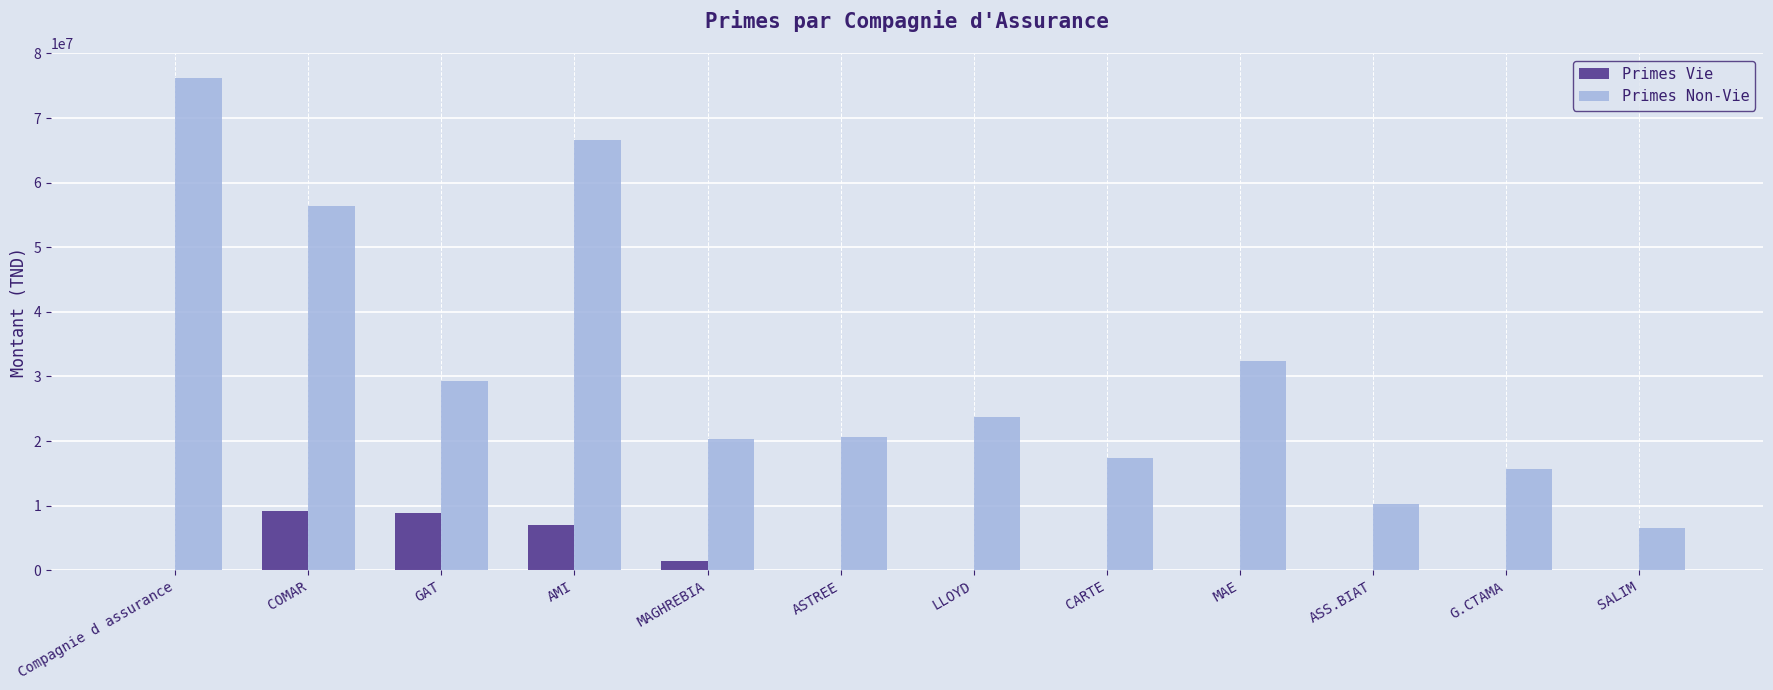

Is the value of Primes Vie at MAE greater than the value of Primes Non-Vie at SALIM?

No